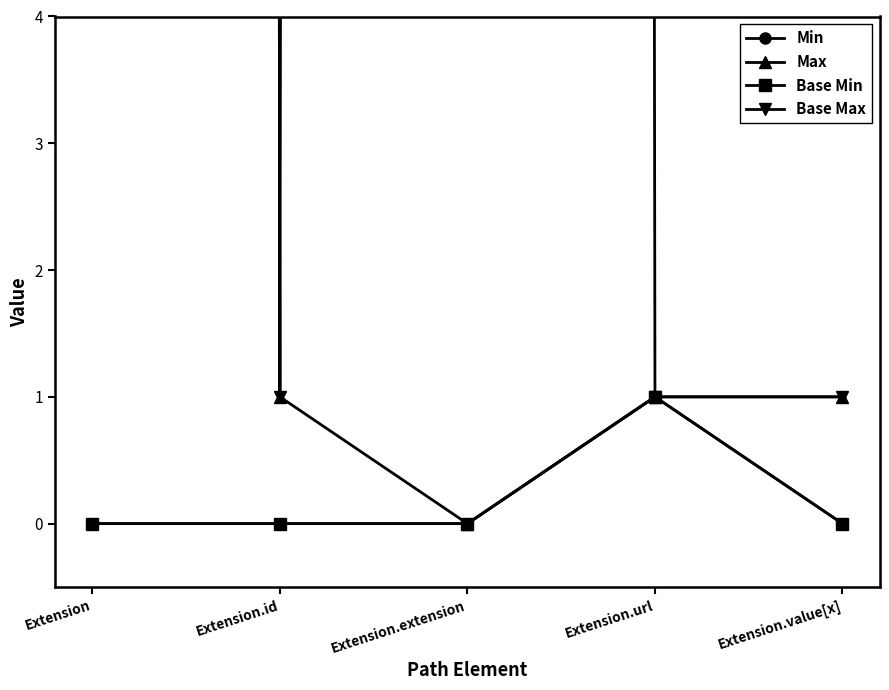

At which label does Base Max reach its minimum?

Extension.id